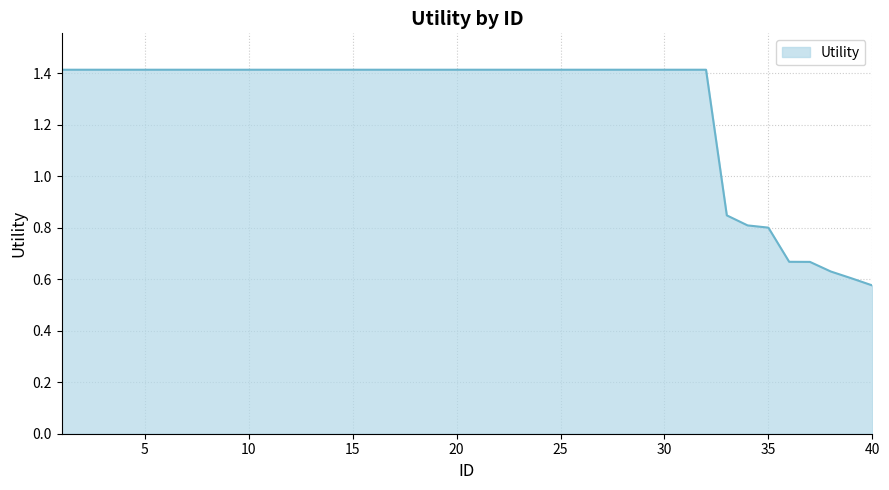

What is the sum of all values?

50.9